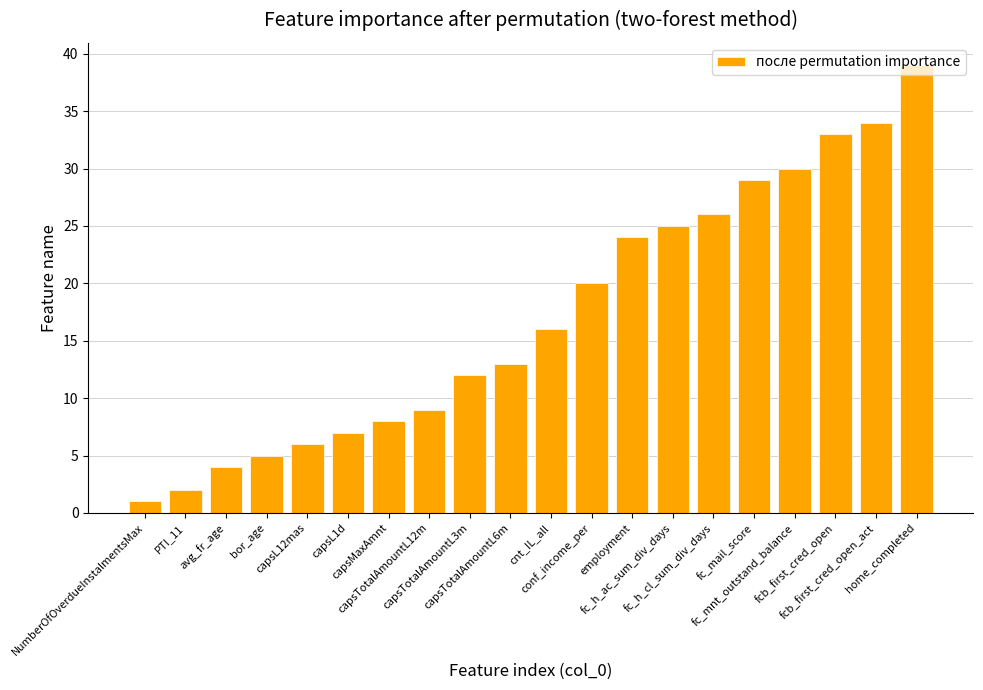

How many categories are shown in the chart?

20